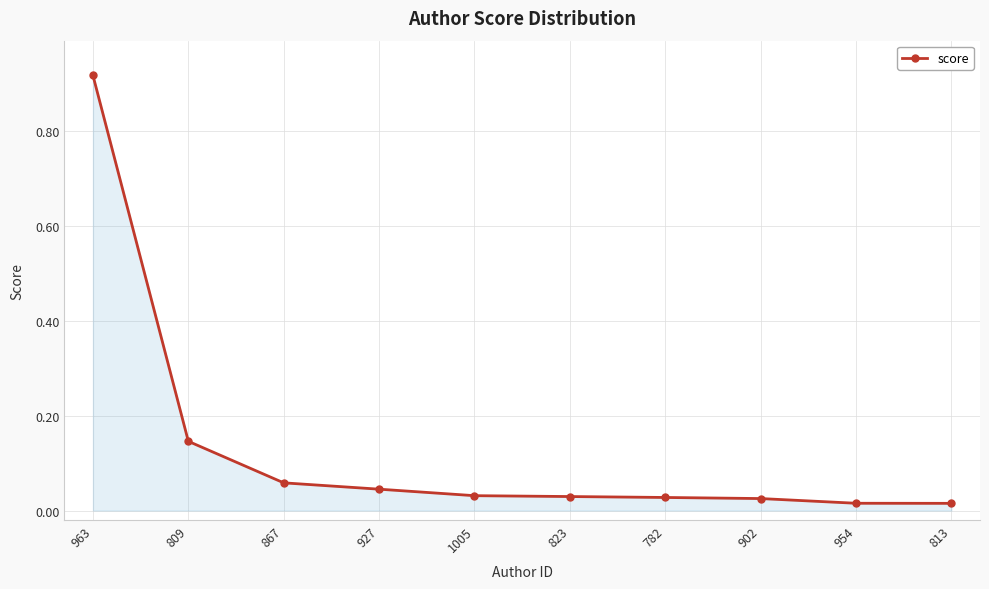

Does the chart display data point markers on the line(s)?

Yes